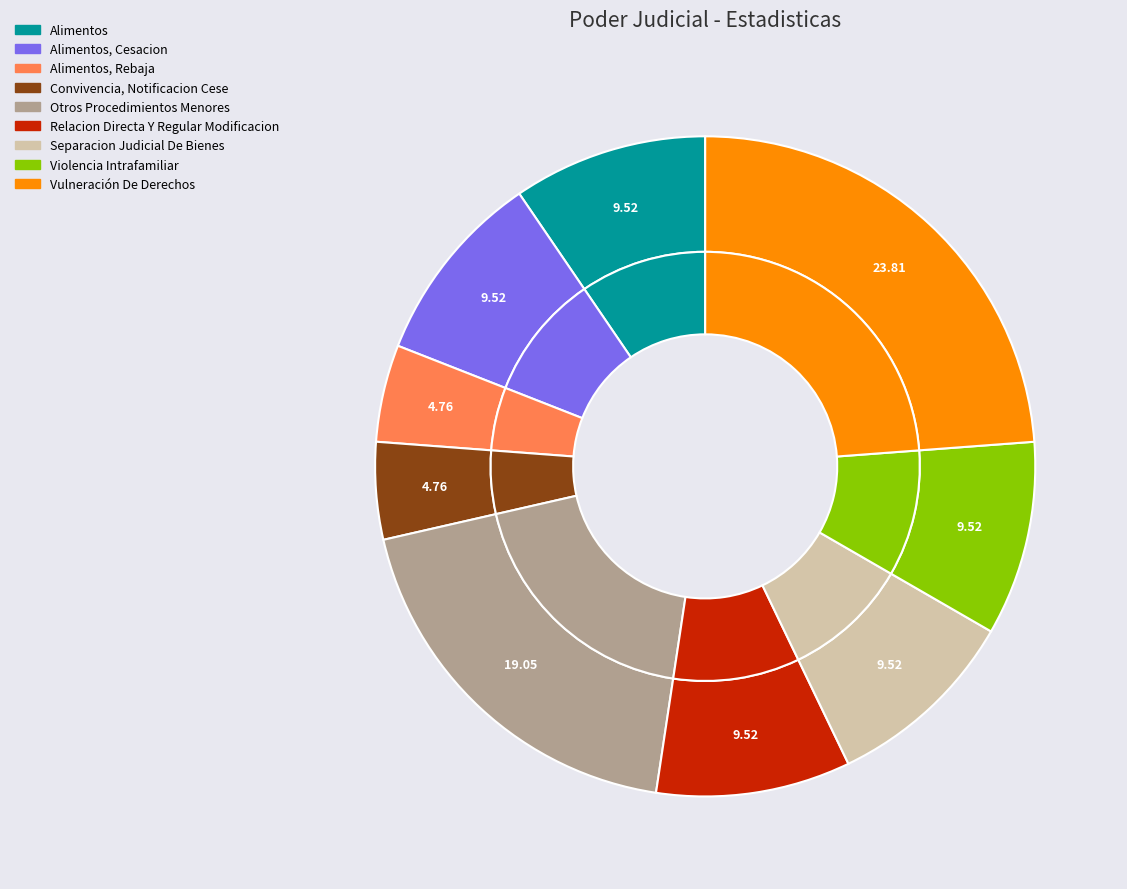

Combined, what portion of the pie is Otros Procedimientos Menores and Relacion Directa Y Regular Modificacion?

28.6%